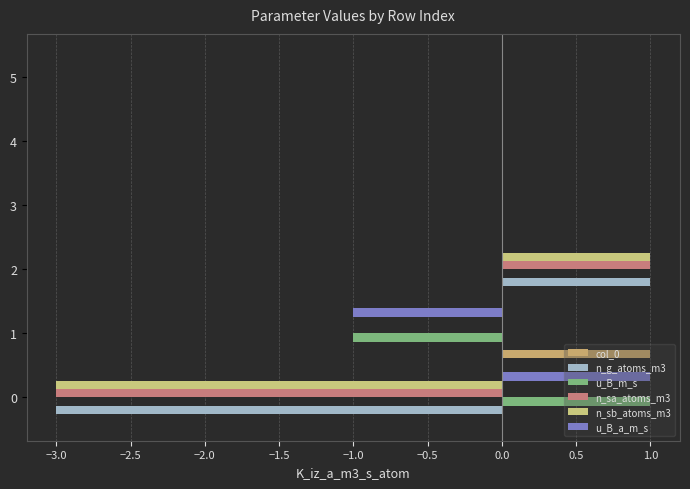

How many data points does each series have?

6